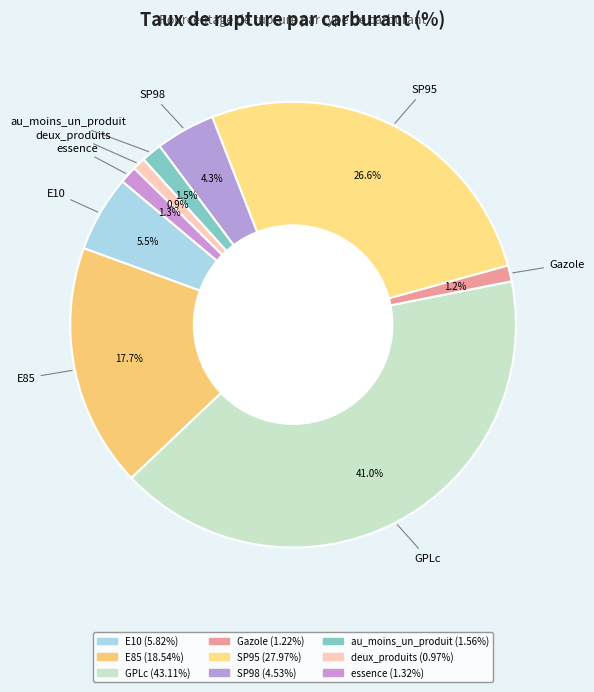

To the nearest percent, what is the average slice percentage?

11%